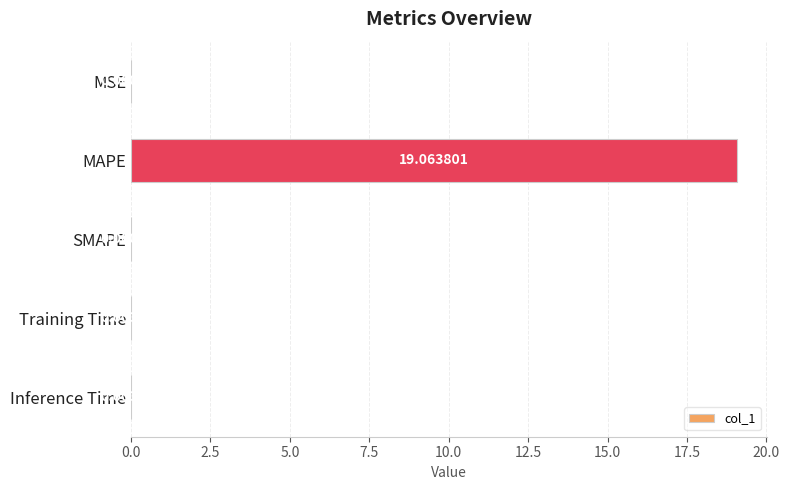

What is the average value?

3.8